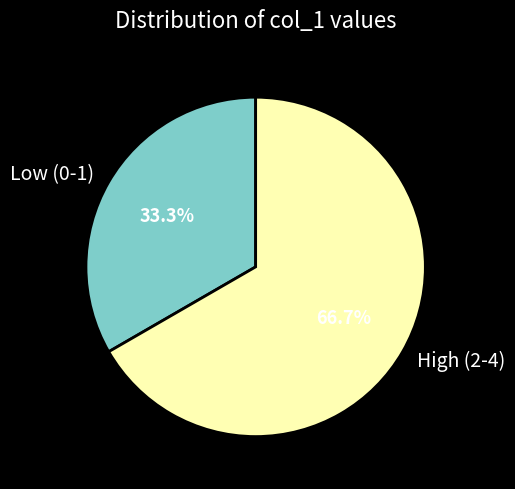

Between Low (0-1) and High (2-4), which is larger?

High (2-4)